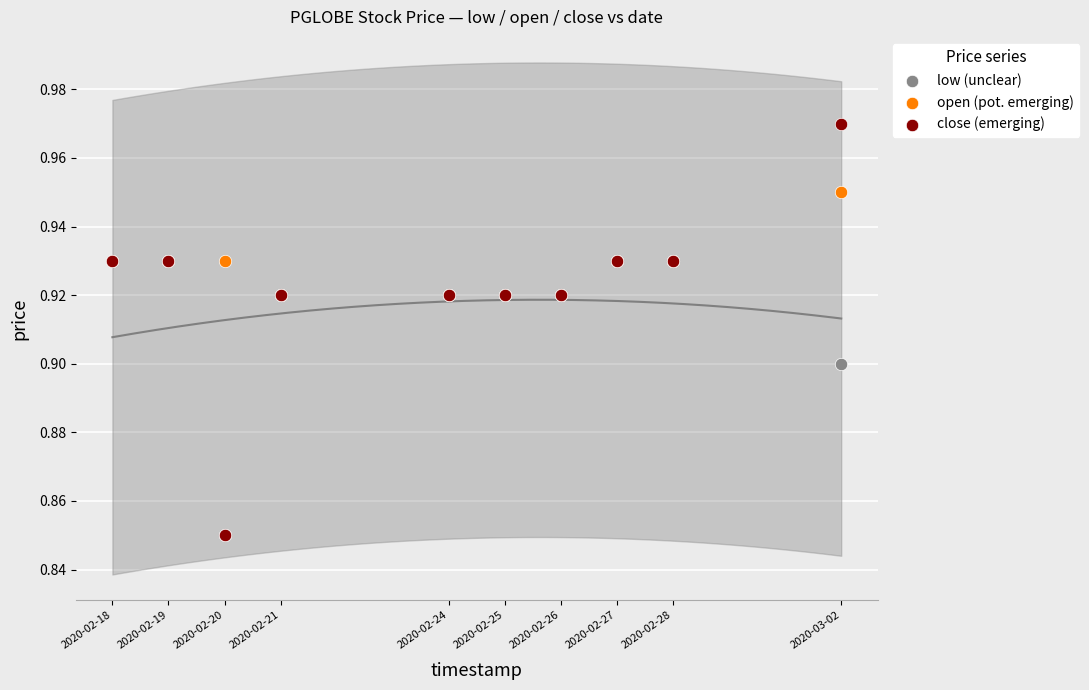

What are all the series names shown in the legend?

low (unclear), open (pot. emerging), close (emerging)